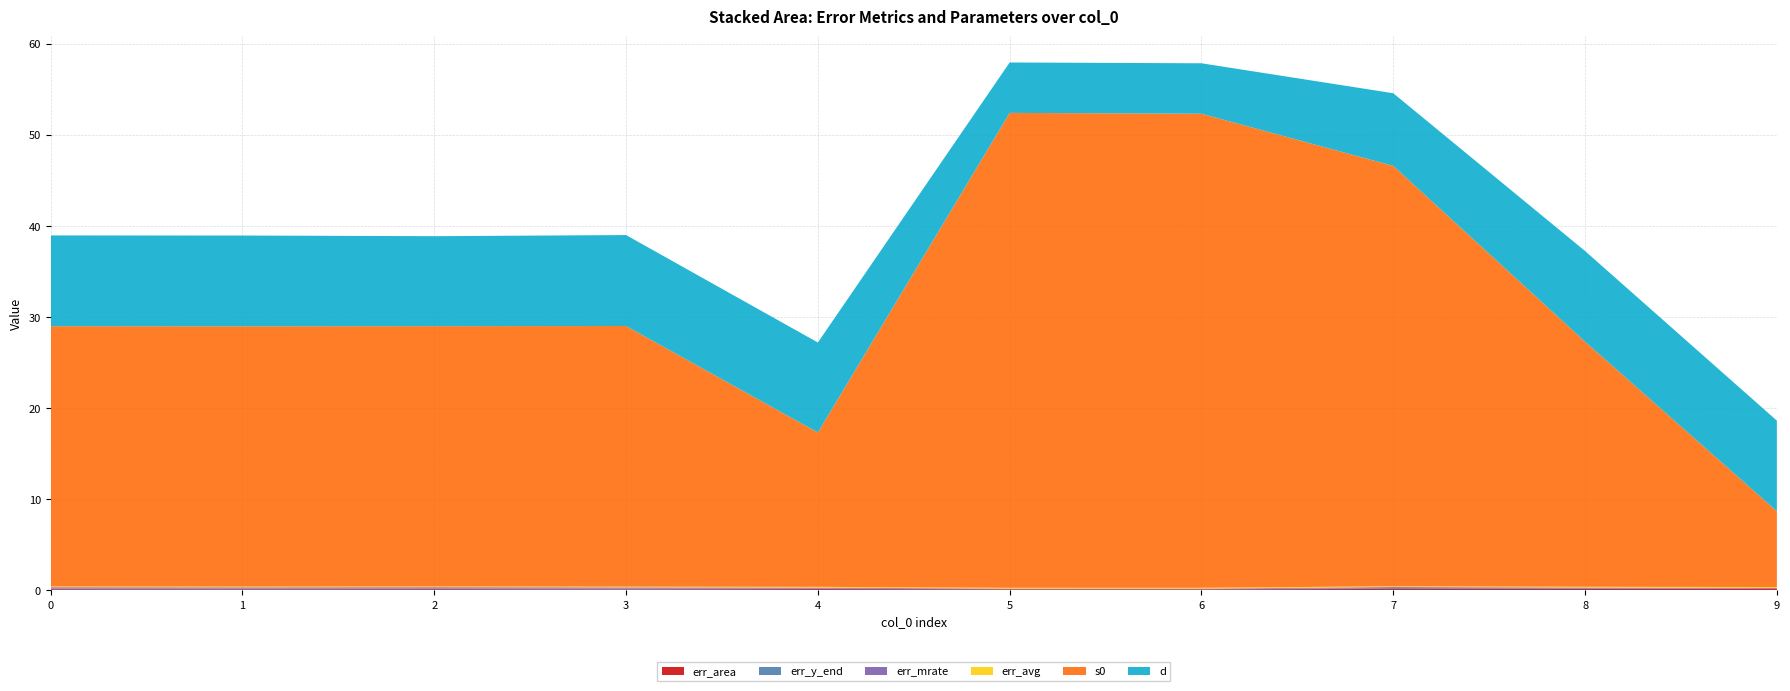

Reading right to left, list all the values displayed in this chart.

err_area: 0.2	0.1	0.1	0.1	0.1	0.1	0.1	0.1	0.1	0.1
err_y_end: 0.0	0.1	0.1	0.0	0.0	0.1	0.1	0.1	0.1	0.1
err_mrate: 0.0	0.1	0.1	0.0	0.0	0.1	0.1	0.1	0.1	0.1
err_avg: 0.1	0.1	0.1	0.1	0.1	0.1	0.1	0.1	0.1	0.1
s0: 8.3	26.9	46.1	52.0	52.1	16.9	28.6	28.6	28.6	28.6
d: 9.9	10.0	8.0	5.5	5.5	9.9	10.0	9.9	10.0	10.0